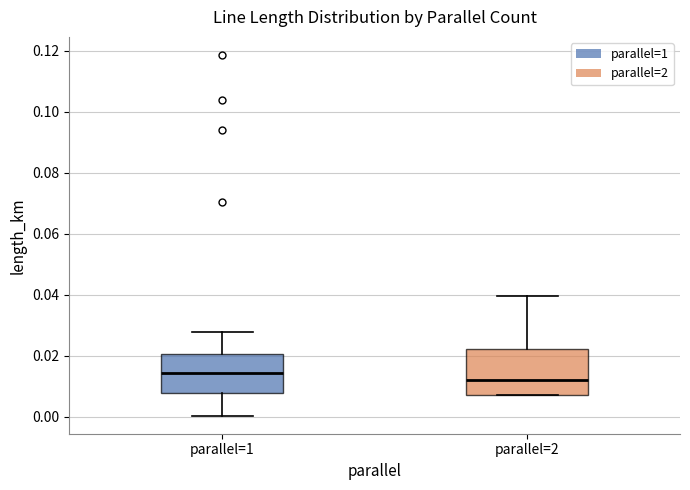

Reading left to right, transcribe this box plot: for each box, give where its median line is, the range the box spans, and where its two whiskers end, as read against the y-axis. The values are not printed on the chart, so give them approximately, as read against the axis.

parallel=1: median 0.014, box 0.008 to 0.020, whiskers 0.000 to 0.028
parallel=2: median 0.012, box 0.008 to 0.022, whiskers 0.008 to 0.040